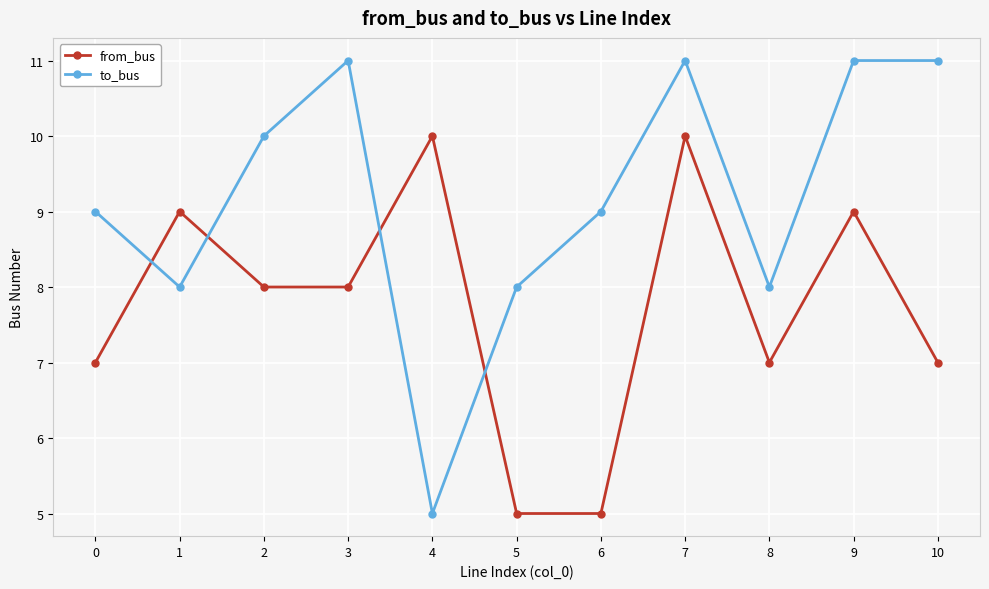

Which series has the largest range (max minus min)?

to_bus